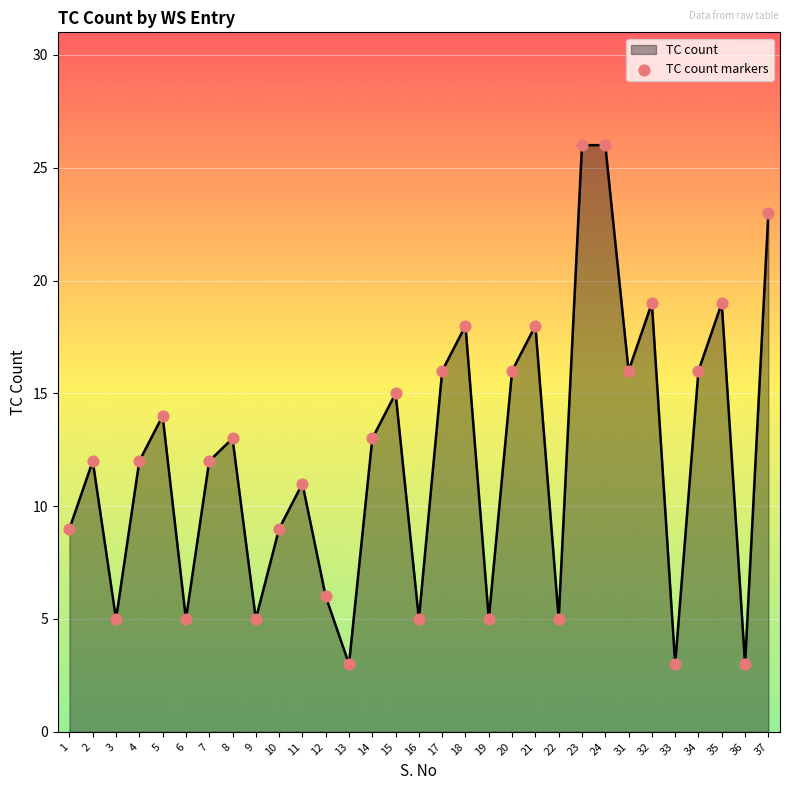

Is it true that the value at 21 is 18?

True